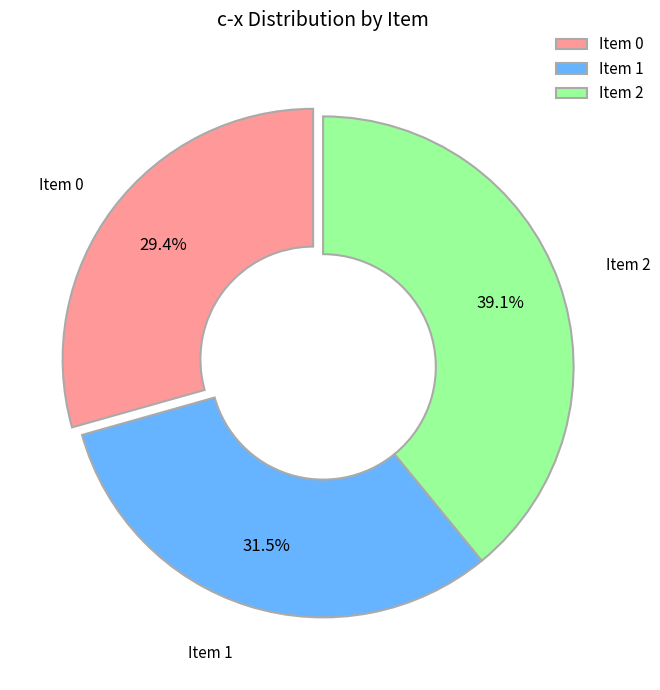

What is the ratio of the value at Item 2 to the value at Item 1?

1.2